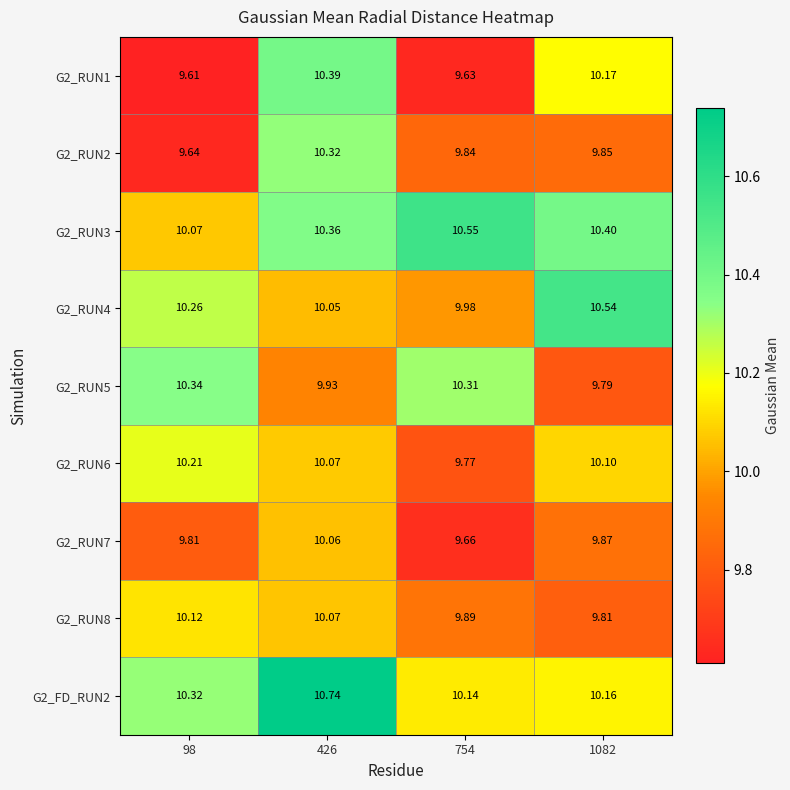

Is the value of G2_RUN8 at 98 greater than the value of G2_RUN2 at 754?

Yes